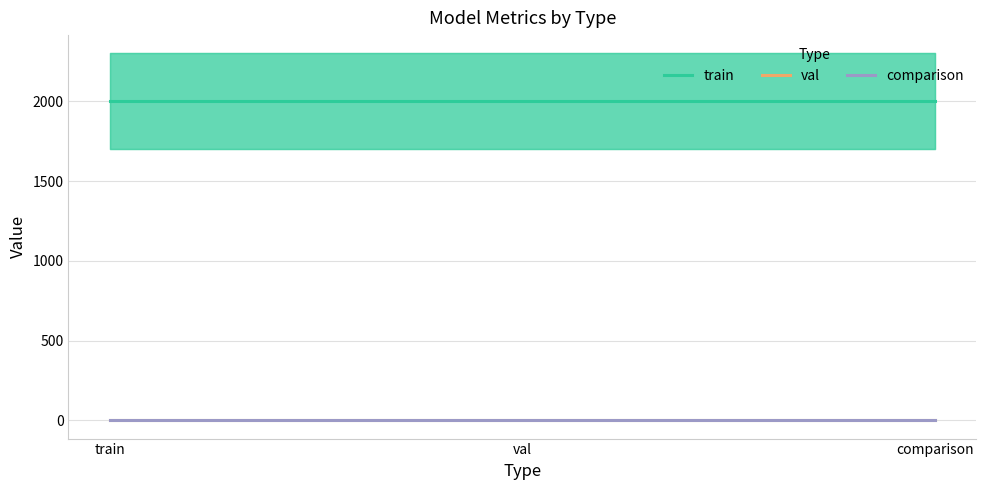

Which series has the largest total across all categories?

train